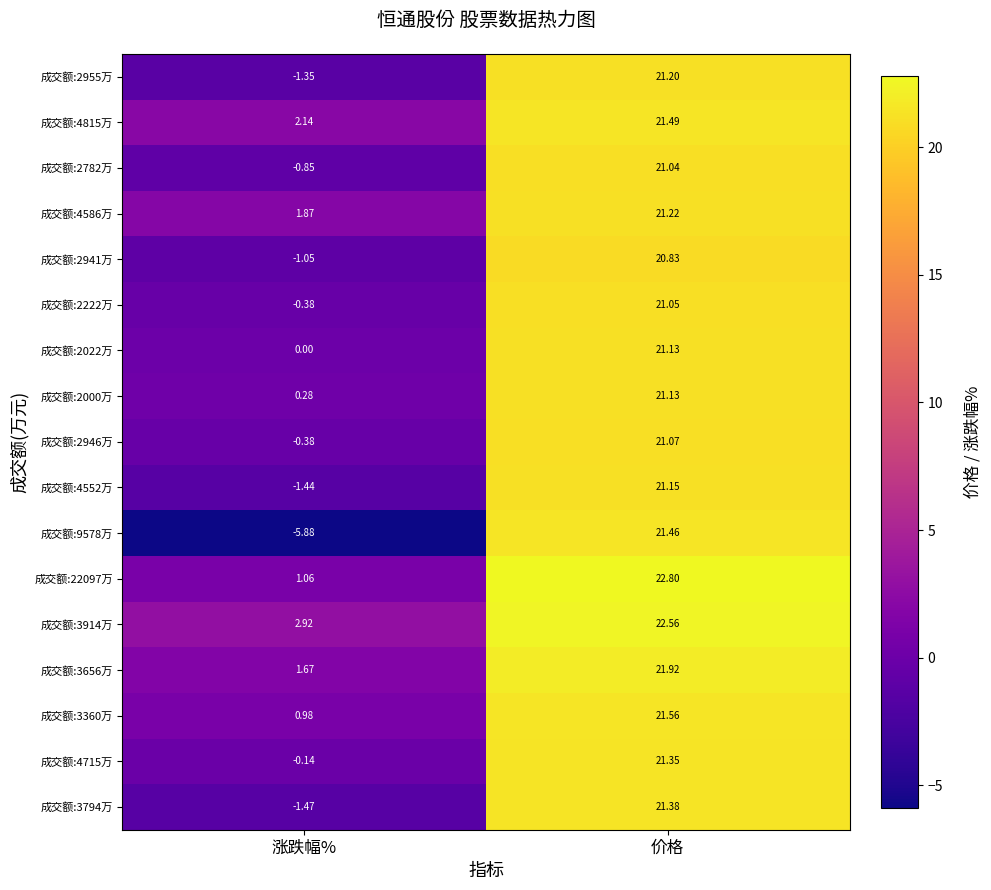

List the labels in order of 成交额:4815万 value, largest first.

价格, 涨跌幅%